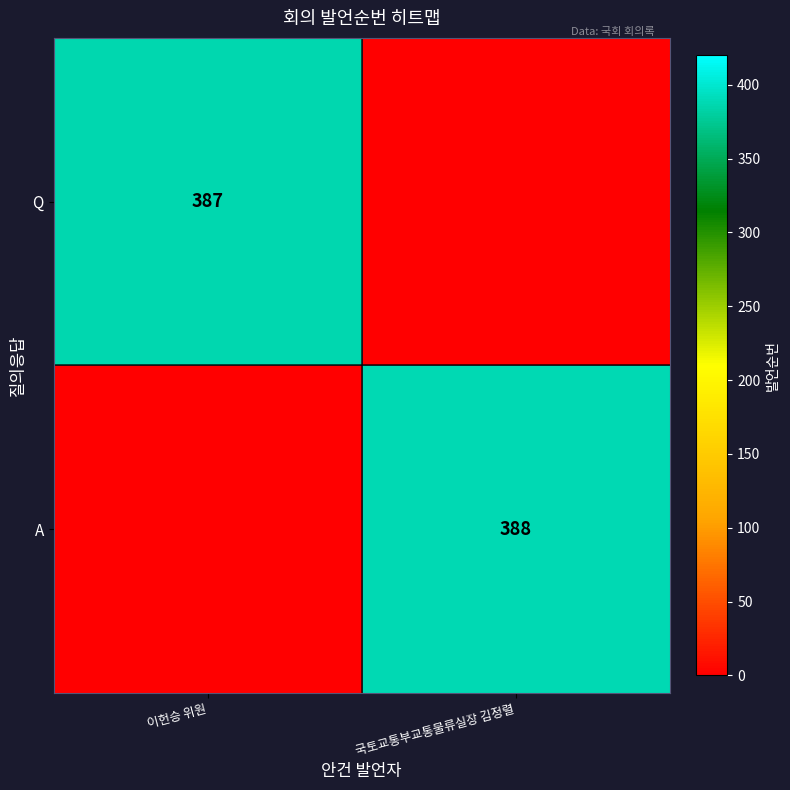

The Q series shows 78 at 이헌승 위원. True or false?

False